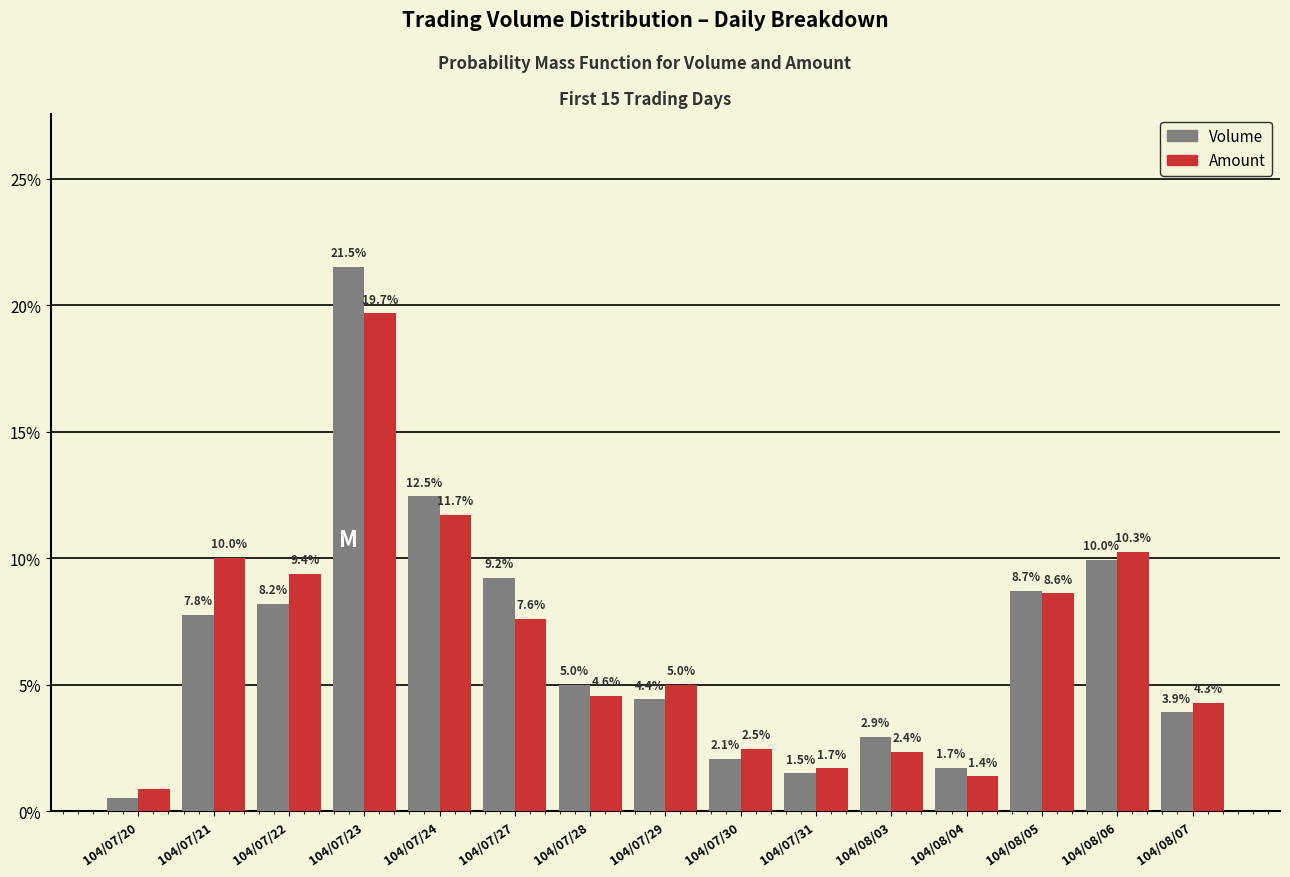

True or false: Volume has a value of 3.3 at 104/07/21.

False